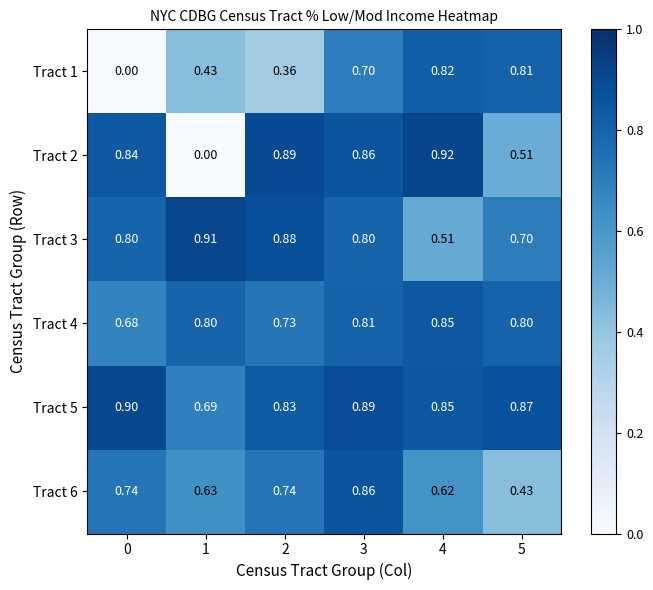

Between 2 and 5, which series saw the biggest shift?

Tract 1